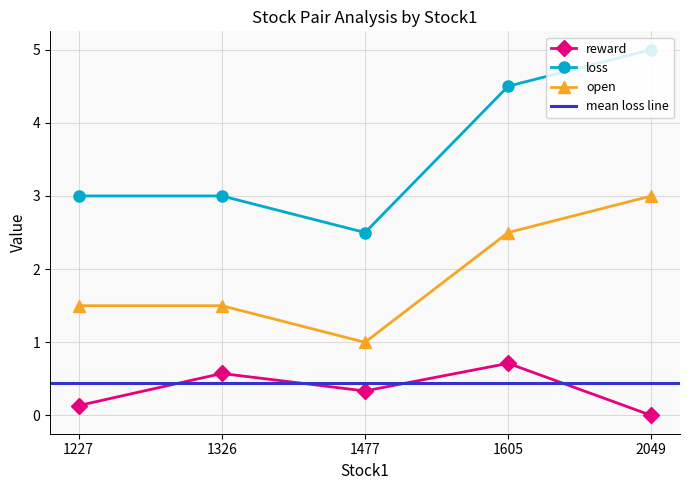

True or false: loss has more than 2 points higher than both neighbors.

False